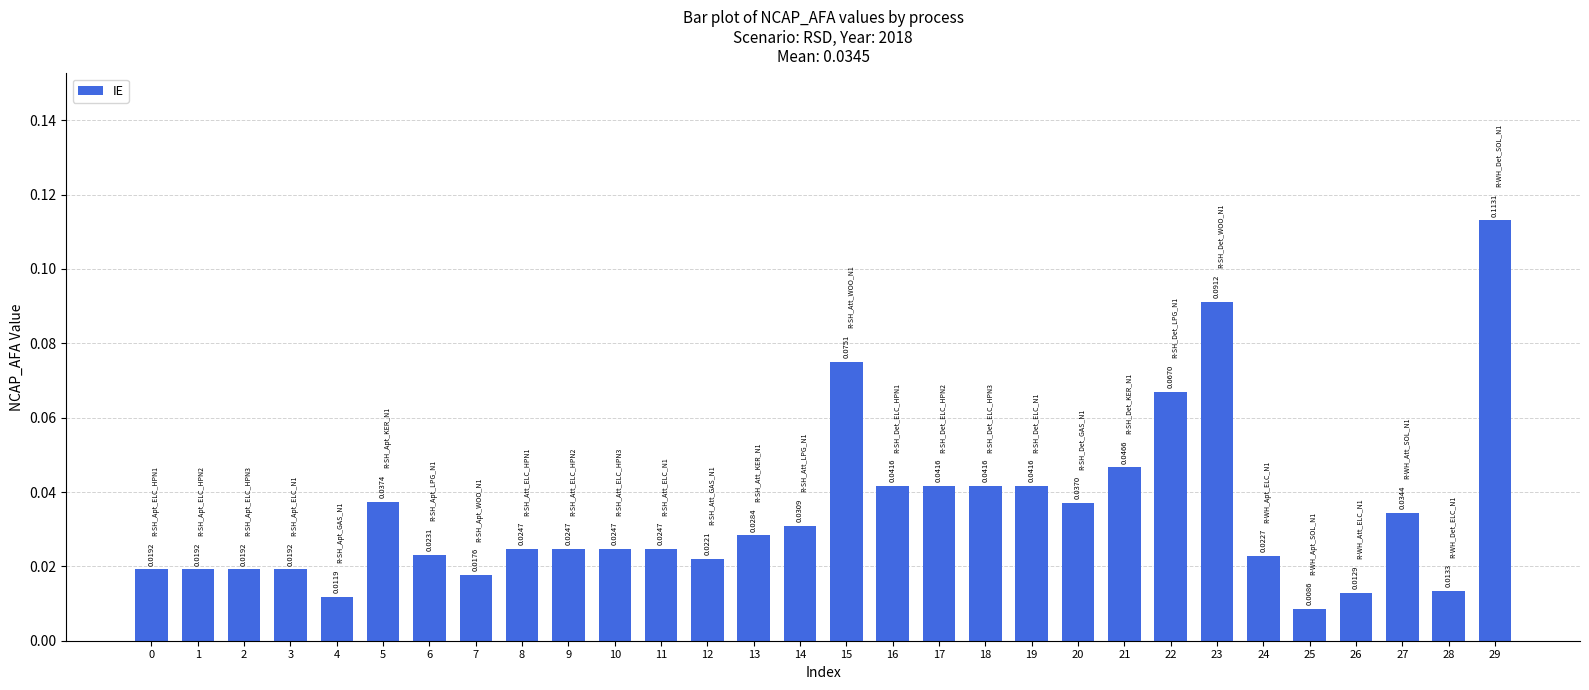

Between 28 and 29, which is larger?

29